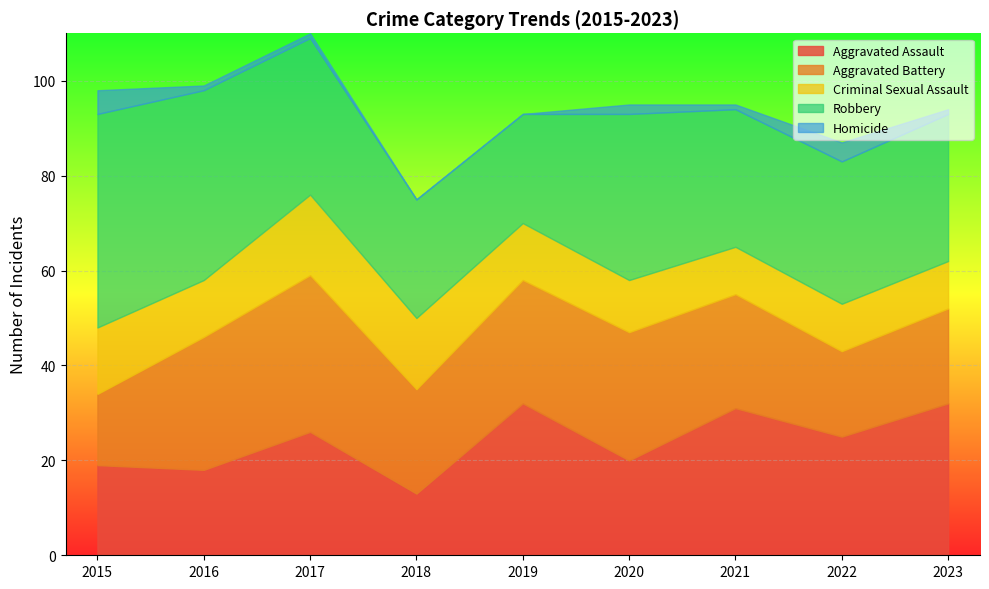

What is the lowest value of the Aggravated Assault series?

13